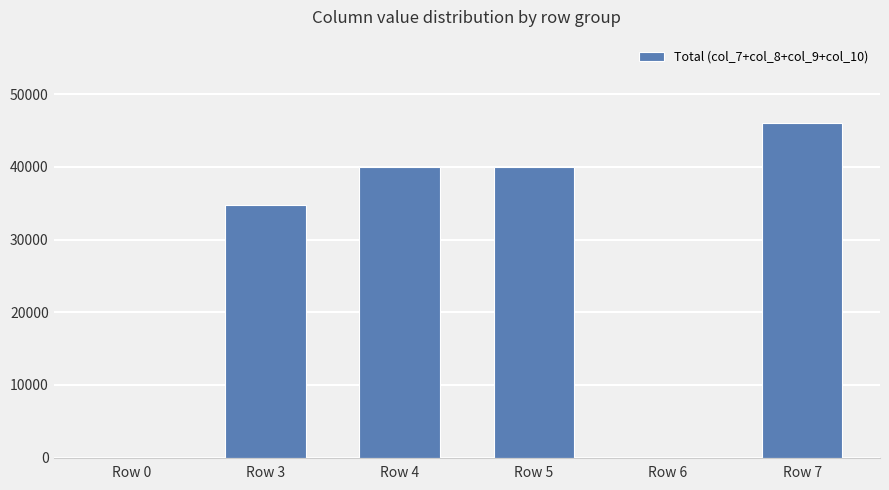

The chart shows a value of 0 at Row 6. True or false?

True